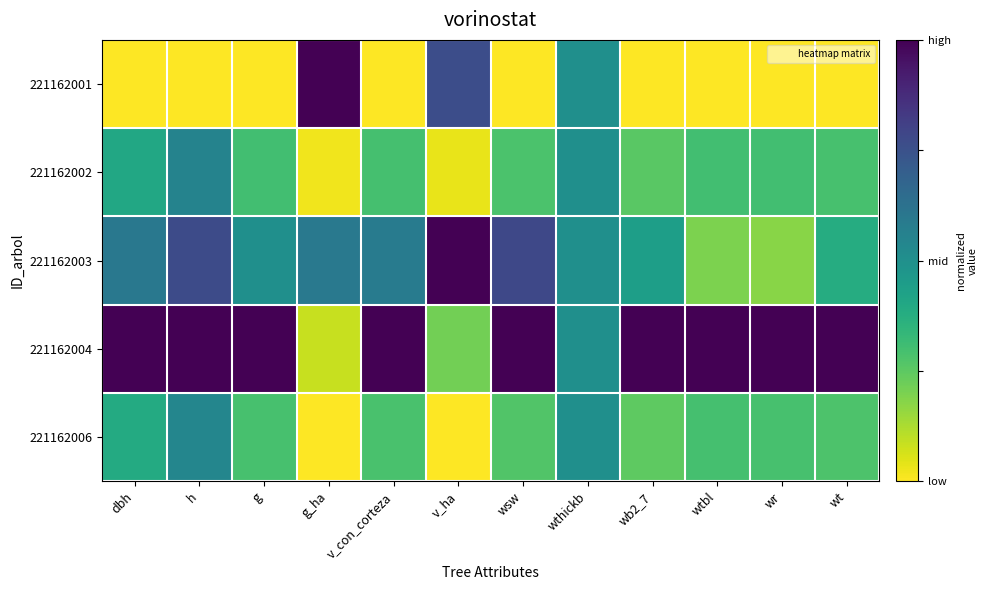

Which category has the lowest value across all series?

dbh